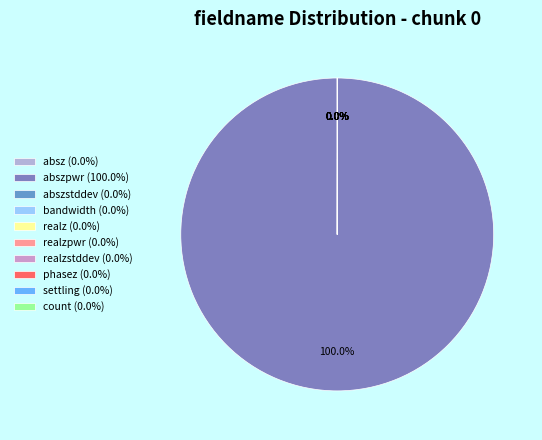

How many slices are in this pie chart?

10